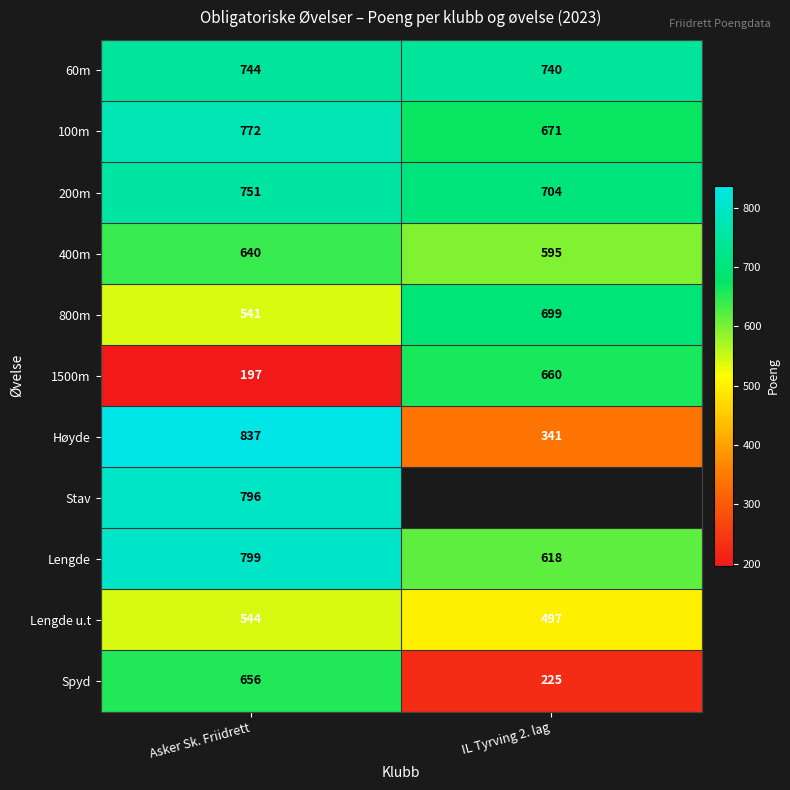

What is the minimum value for 60m?

740